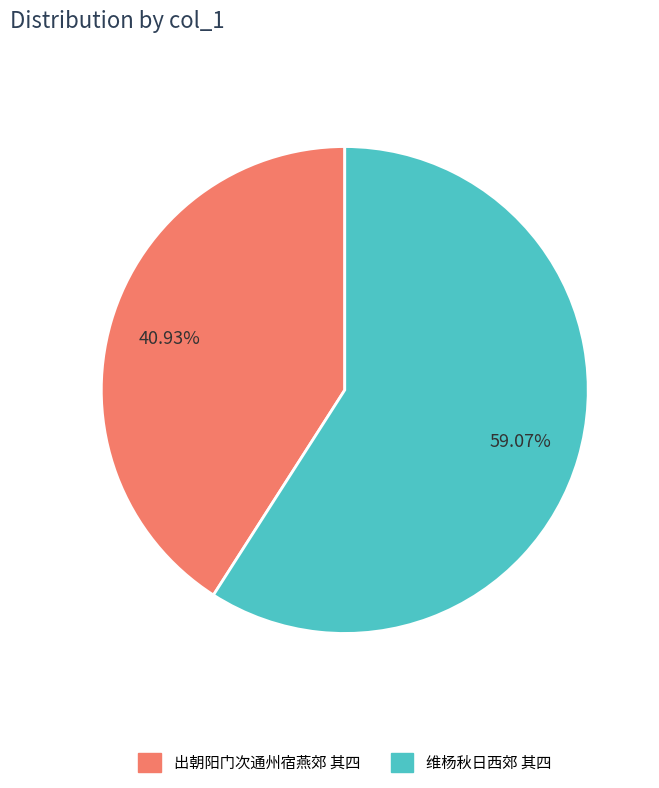

The 维杨秋日西郊 其四 slice represents 59% of the pie. True or false?

True